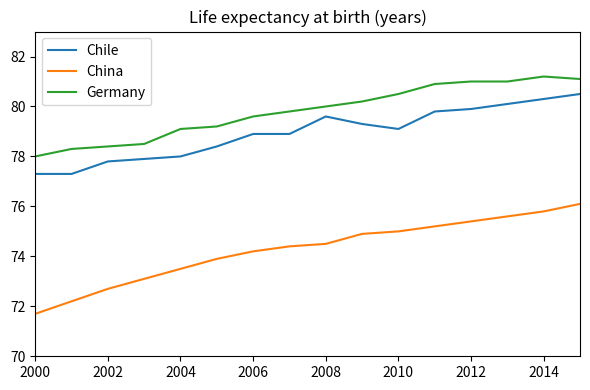

Reading left to right, extract all data points from this chart.

Chile: 77.3	77.3	77.8	77.9	78.0	78.4	78.9	78.9	79.6	79.3	79.1	79.8	79.9	80.1	80.3	80.5
China: 71.7	72.2	72.7	73.1	73.5	73.9	74.2	74.4	74.5	74.9	75.0	75.2	75.4	75.6	75.8	76.1
Germany: 78.0	78.3	78.4	78.5	79.1	79.2	79.6	79.8	80.0	80.2	80.5	80.9	81.0	81.0	81.2	81.1